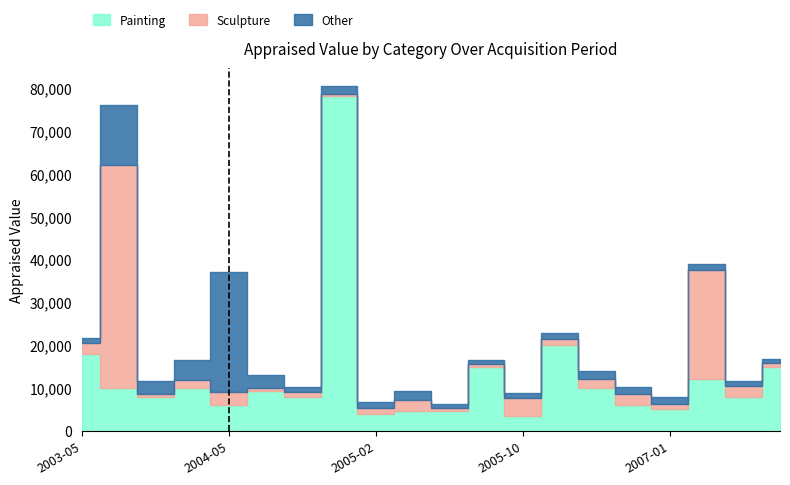

How many values in the Sculpture series are below 1900?

10